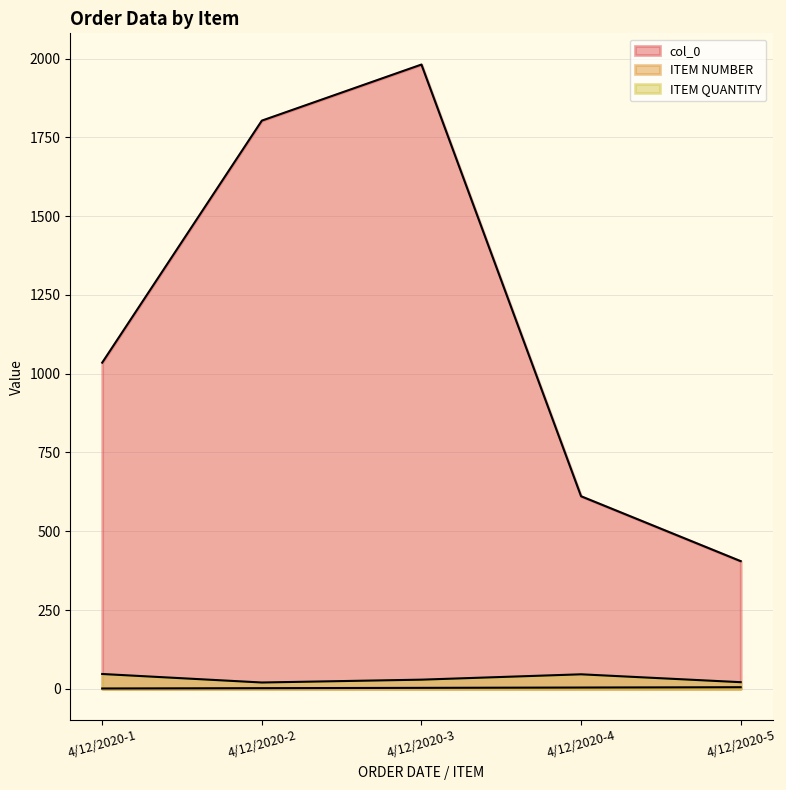

What value does the ITEM NUMBER series have at 4/12/2020-4?

4